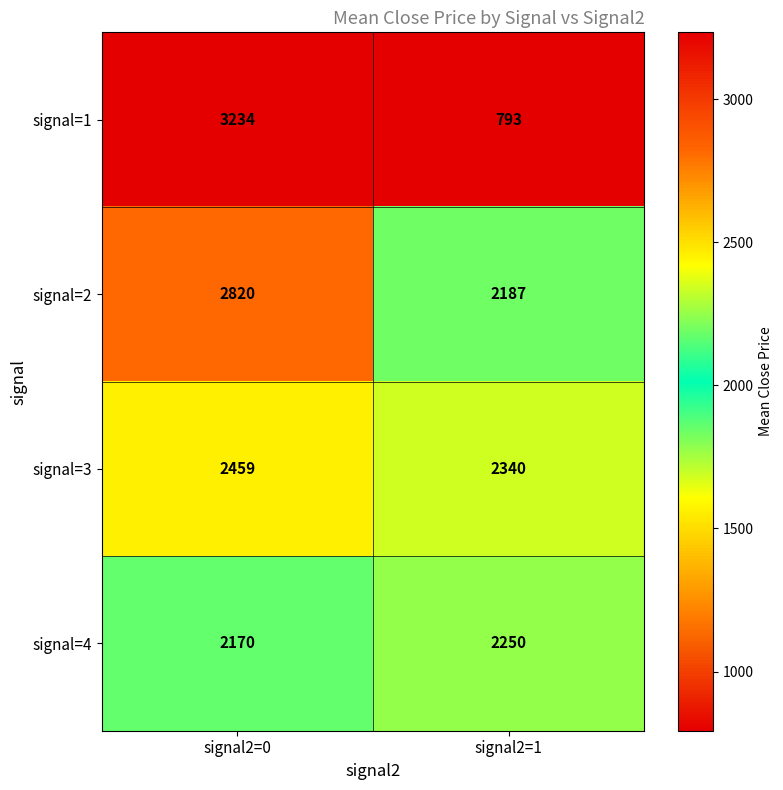

What is the difference between the highest and lowest values at signal2=0?

1064